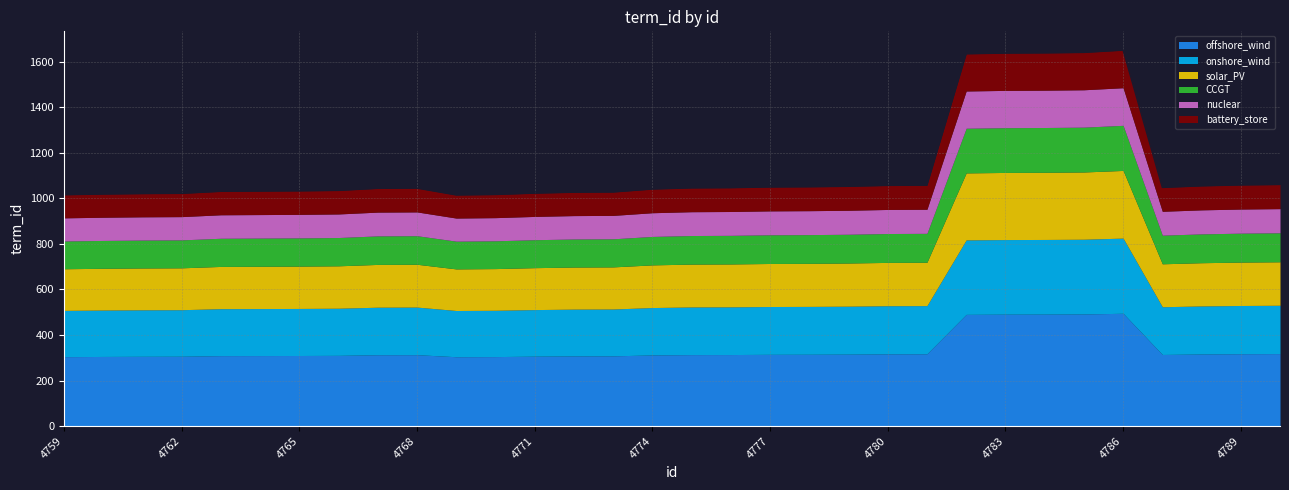

Reading left to right, list all the values displayed in this chart.

4759=1016.0	4760=1019.0	4761=1021.0	4762=1022.0	4763=1031.0	4764=1032.0	4765=1033.0	4766=1035.0	4767=1044.0	4768=1045.0	4769=1015.0	4770=1017.0	4771=1023.0	4772=1027.0	4773=1028.0	4774=1041.0	4775=1046.0	4776=1047.0	4777=1050.0	4778=1051.0	4779=1053.0	4780=1057.0	4781=1058.0	4782=1635.0	4783=1638.0	4784=1639.0	4785=1641.0	4786=1651.0	4787=1048.0	4788=1055.0	4789=1059.0	4790=1061.0